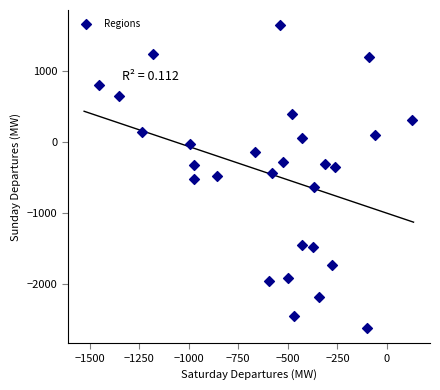

What is the range of X values (max minus min)?

1581.9